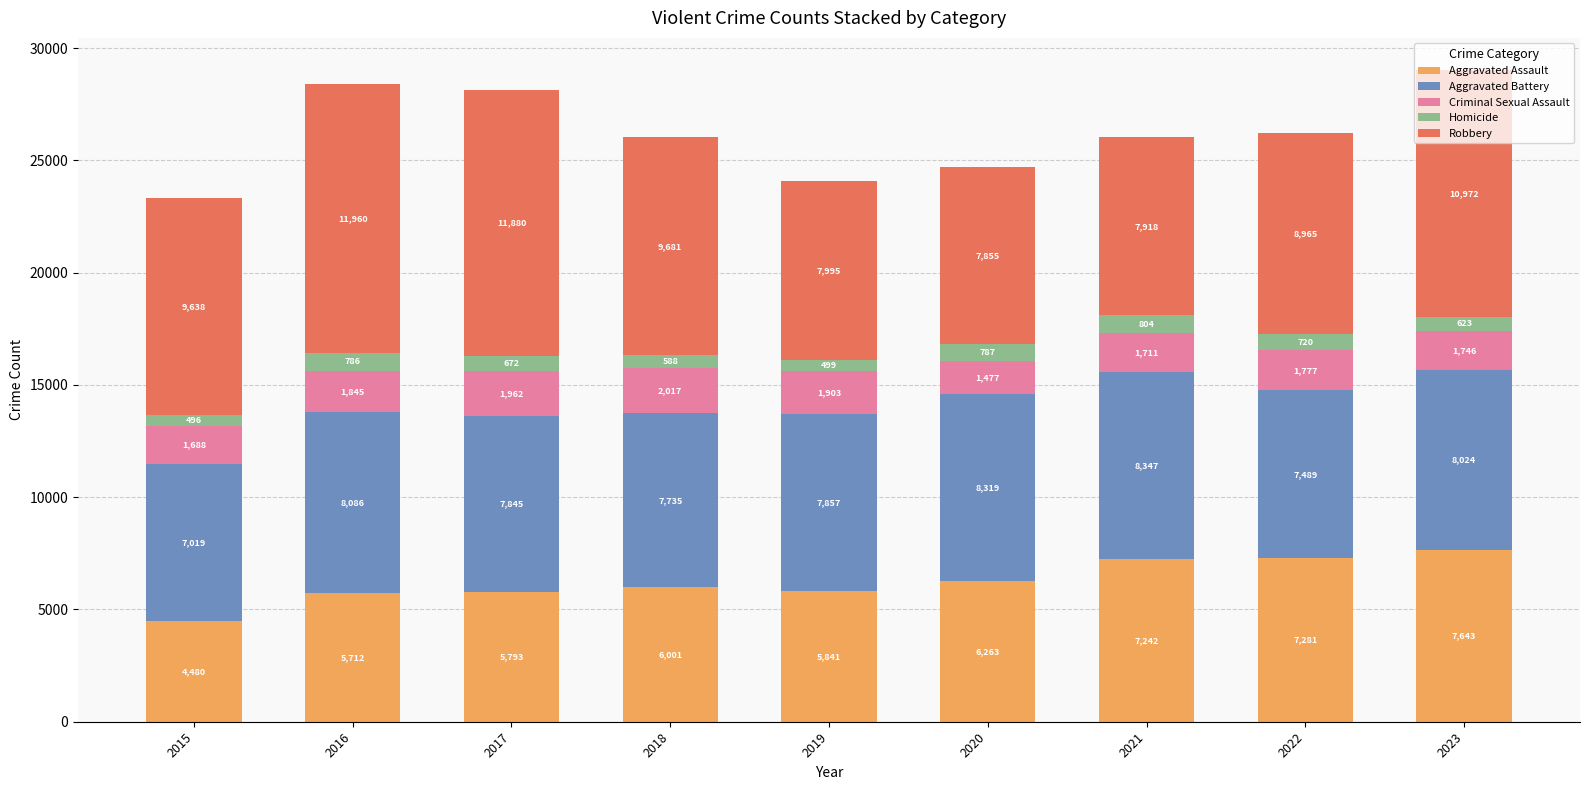

At which category is the sum across all series the highest?

2023